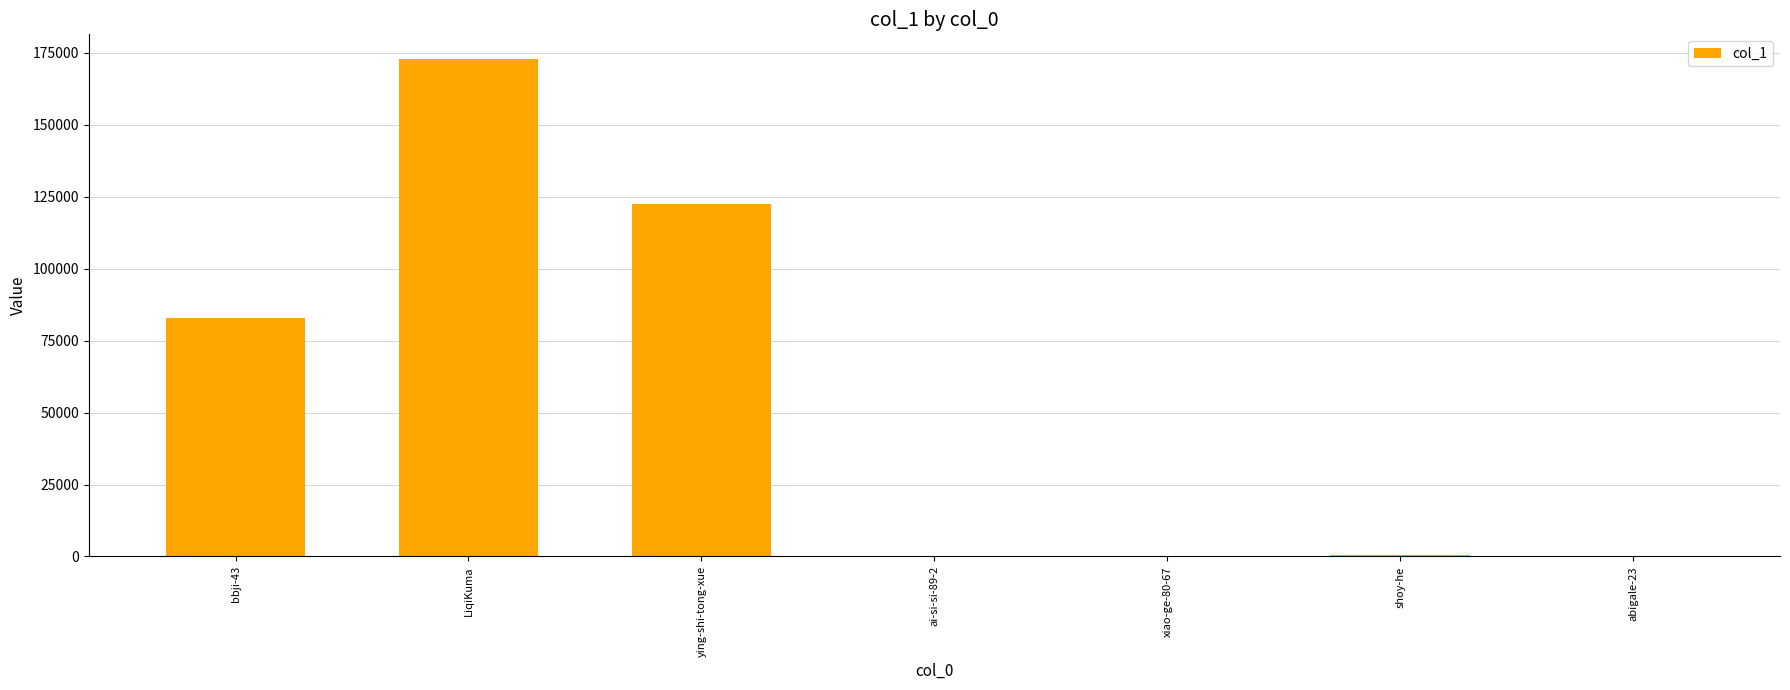

What is the maximum value shown in the chart?

172824